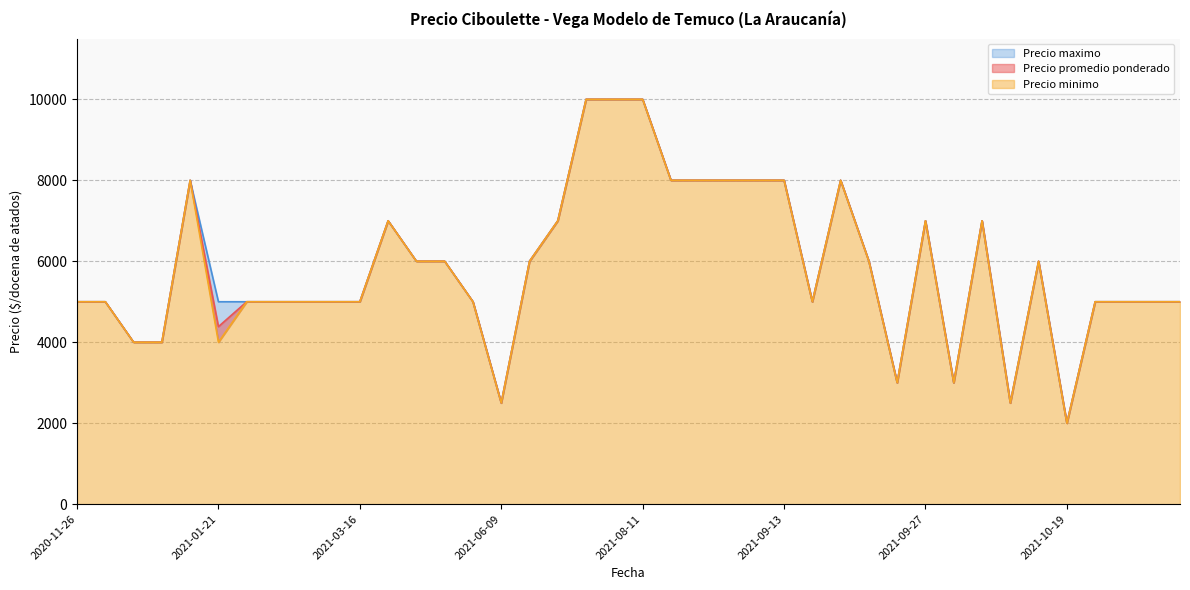

How many interior local valleys does the Precio promedio ponderado series have?

9